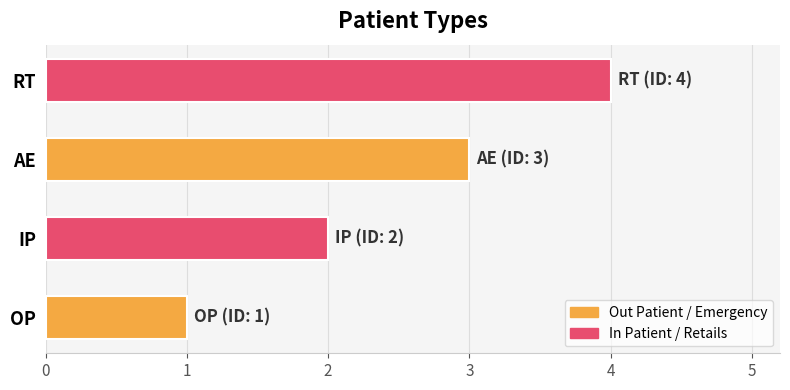

What is the smallest value displayed?

1